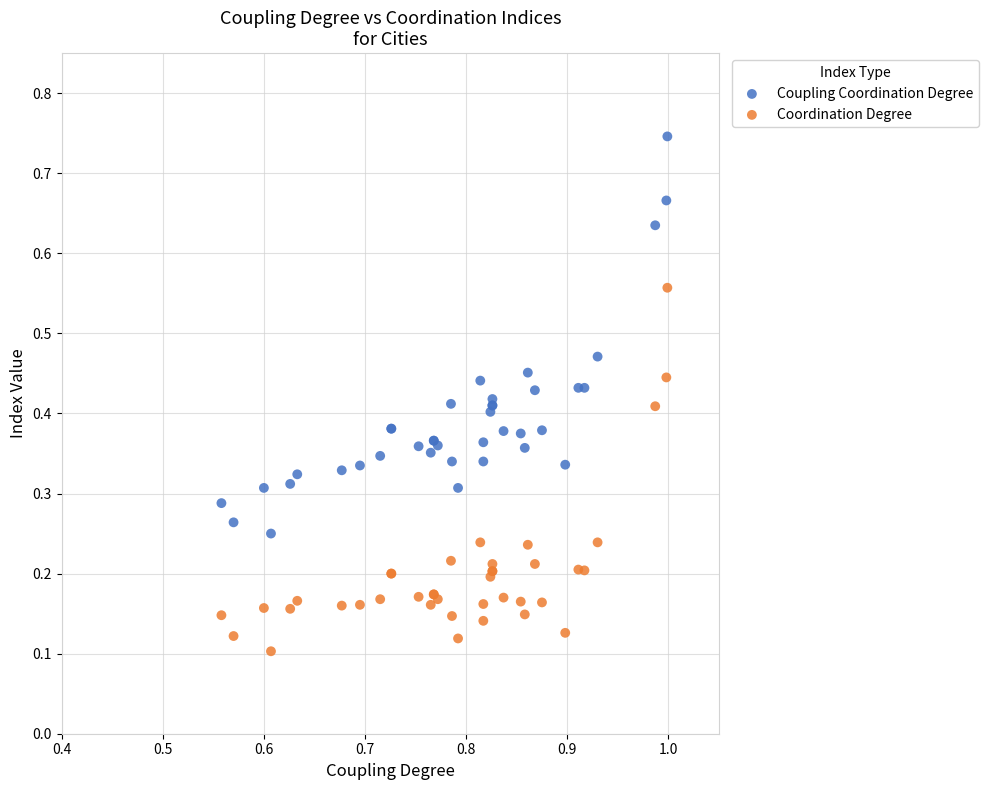

Which series contains the highest Y value?

Coupling Coordination Degree